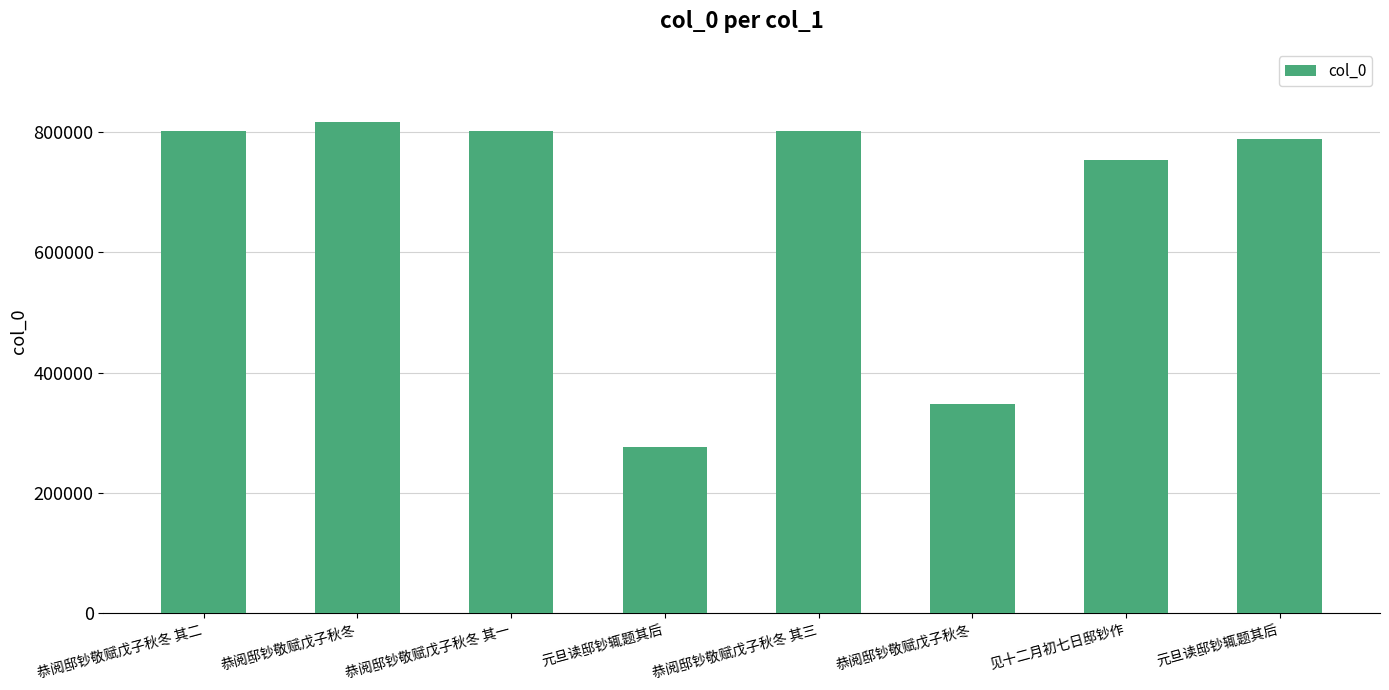

Approximately how many times larger is the value at 见十二月初七日邸钞作 compared to 恭阅邸钞敬赋戊子秋冬?

2.2